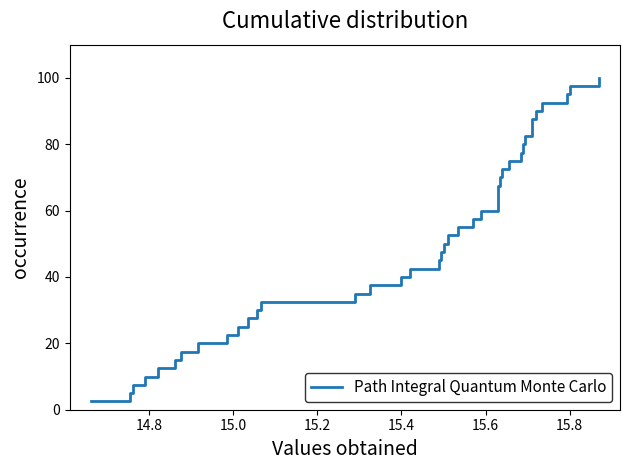

What is the value of the 24th point from the left?

60.0